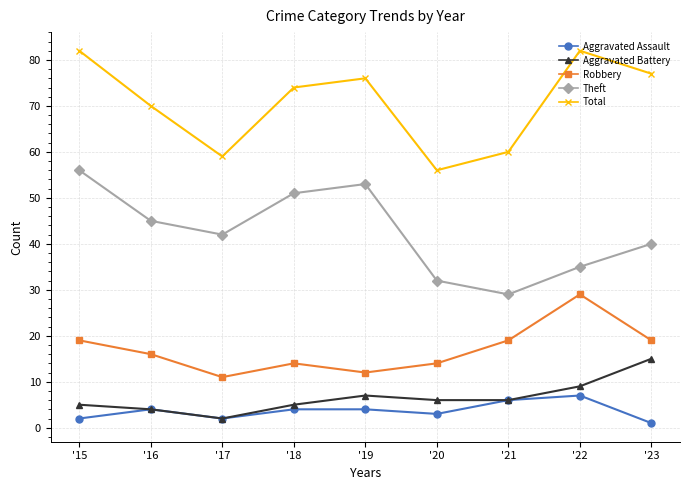

List the series in order of their peak value, lowest first.

Aggravated Assault, Aggravated Battery, Robbery, Theft, Total